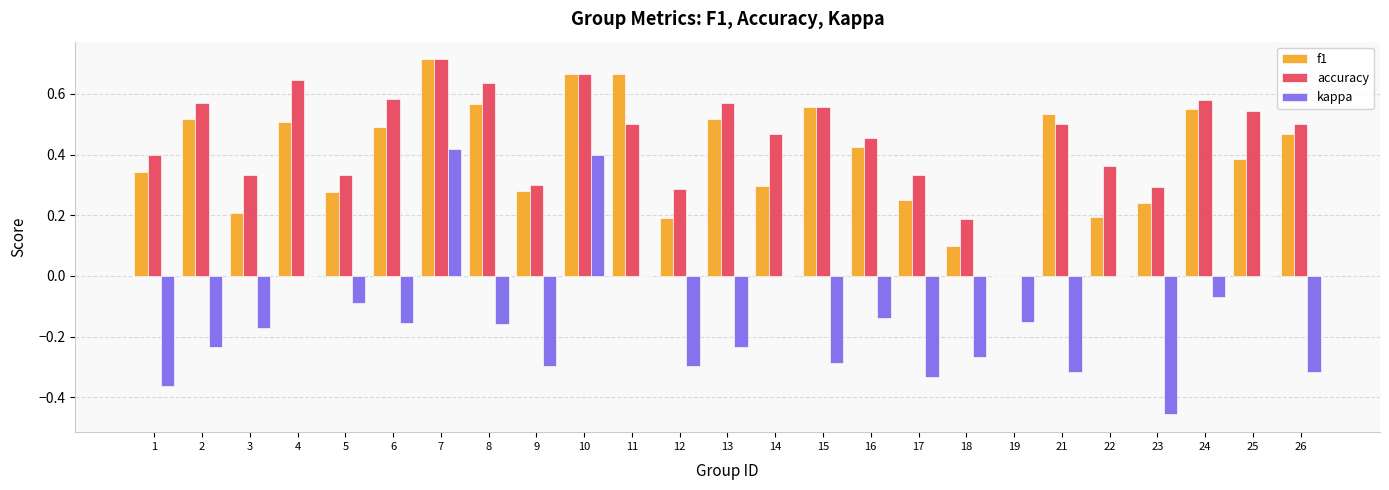

Between 1 and 2, which series saw the biggest shift?

f1